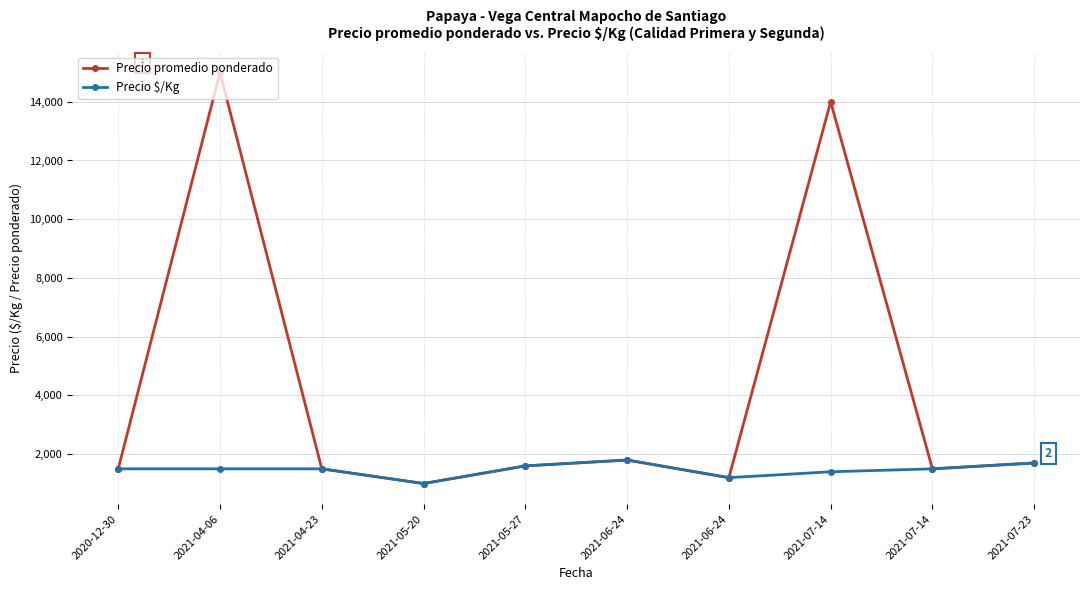

True or false: Precio $/Kg and Precio promedio ponderado intersect in this chart.

False